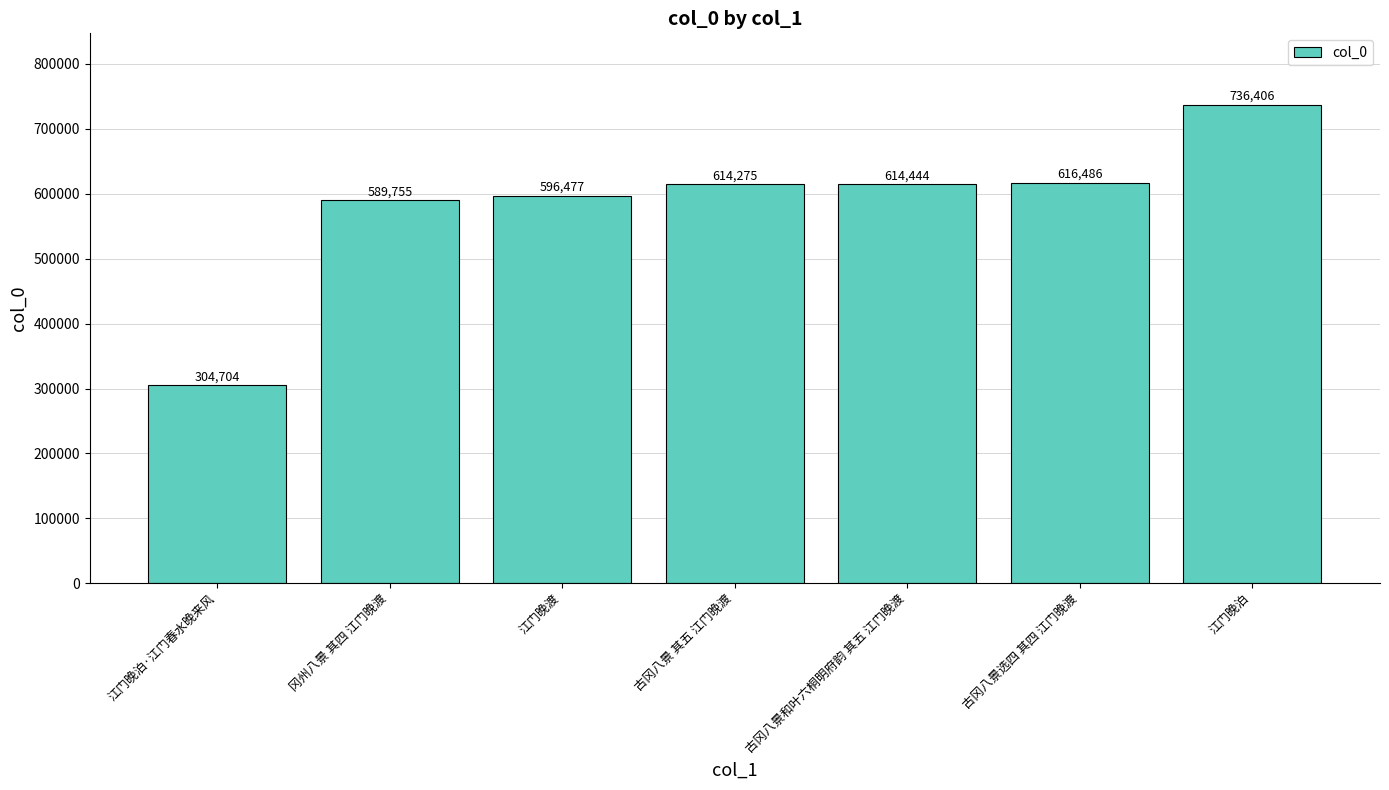

Read the value at 古冈八景和叶六桐明府韵 其五 江门晚渡.

614444